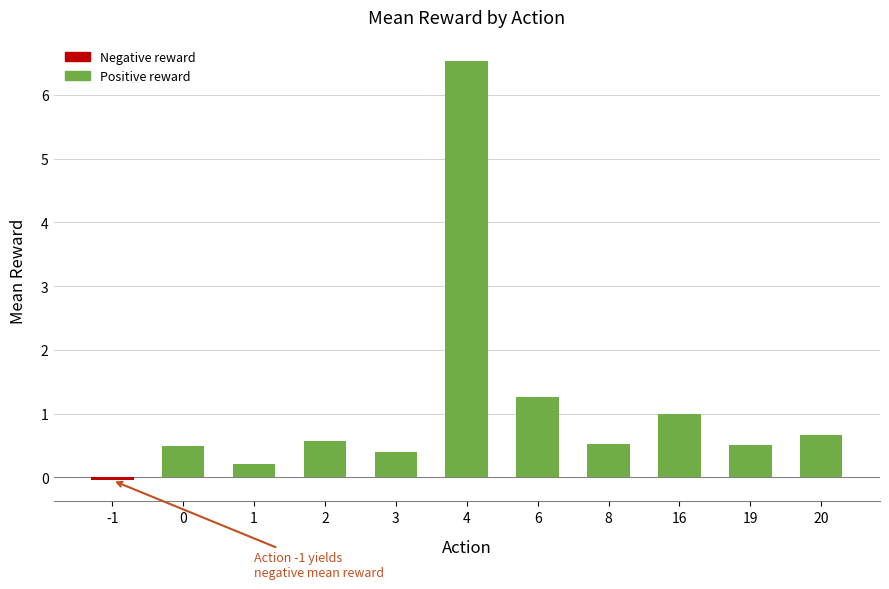

How many bars are there in total?

11